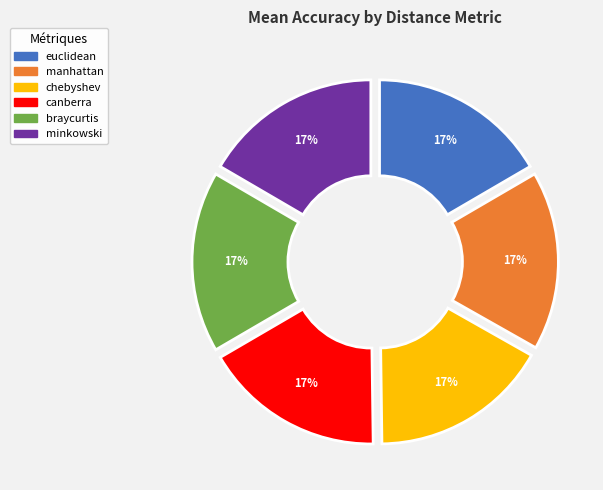

Count the number of slices in the pie.

6